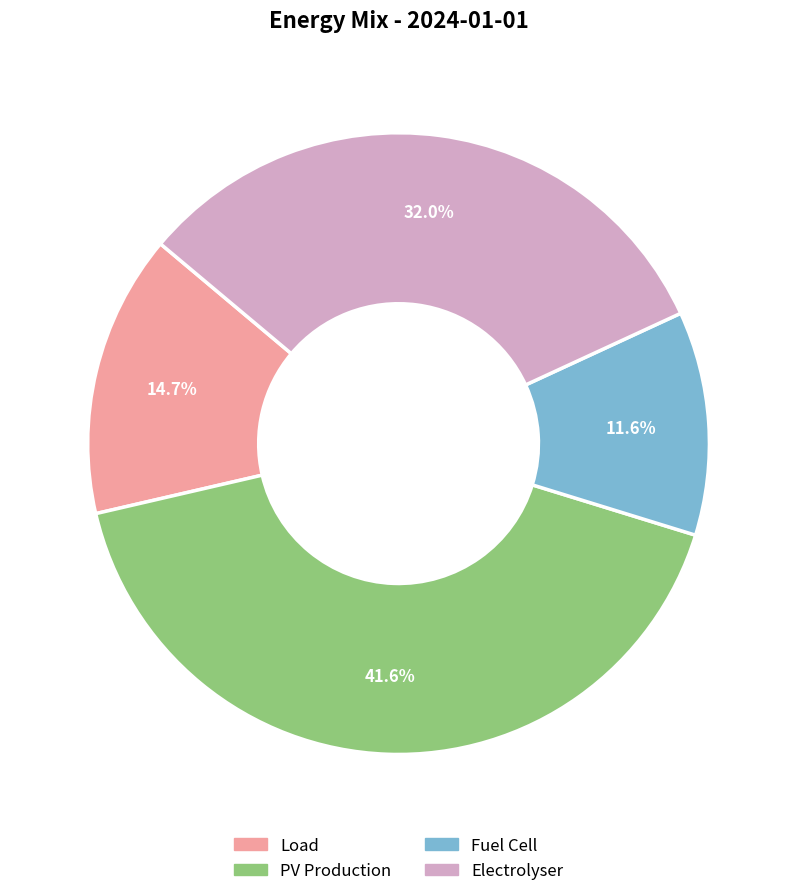

Which category has the smallest portion of the pie?

Fuel Cell